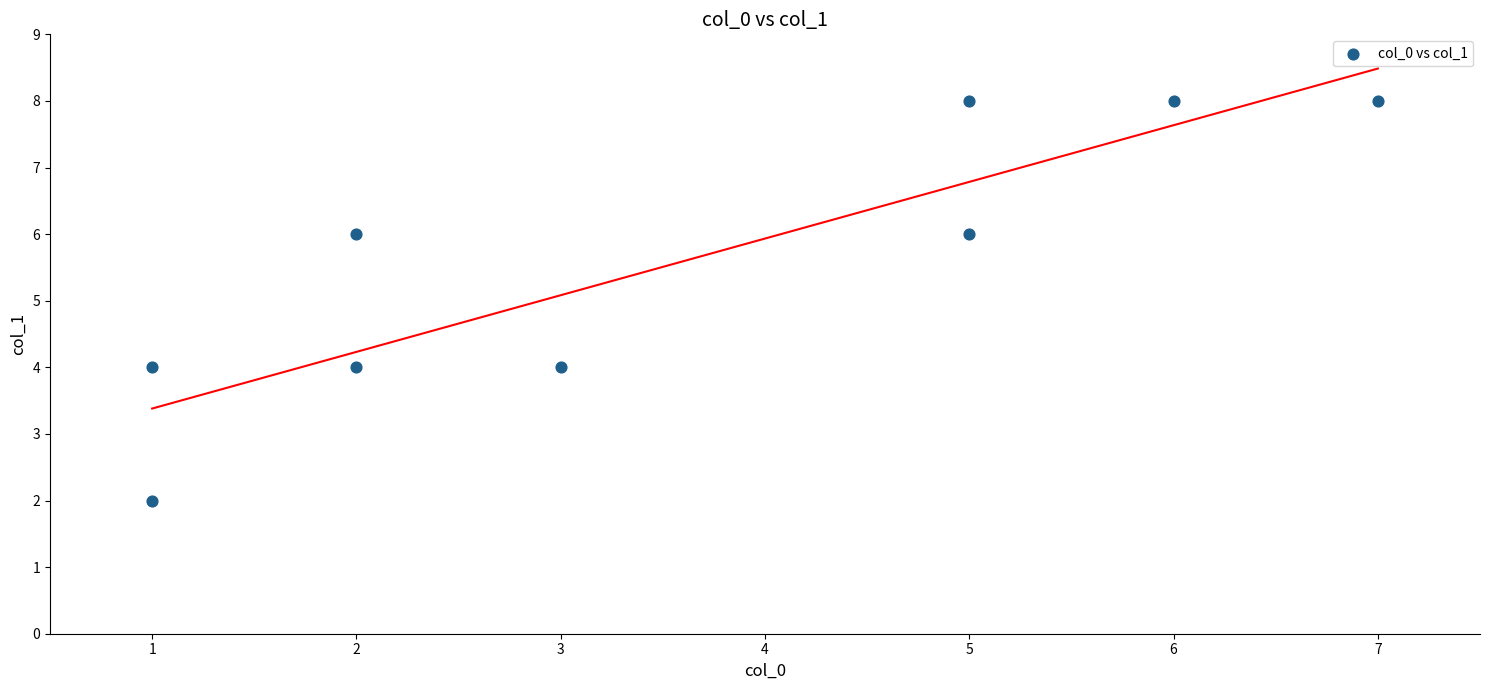

What is the average X value?

4